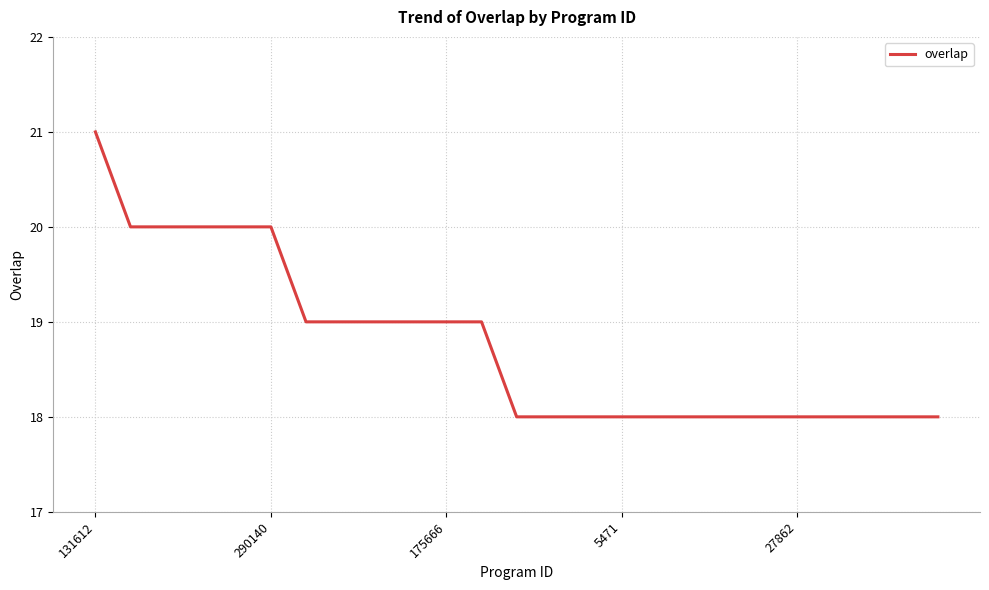

What is the greatest value displayed?

21